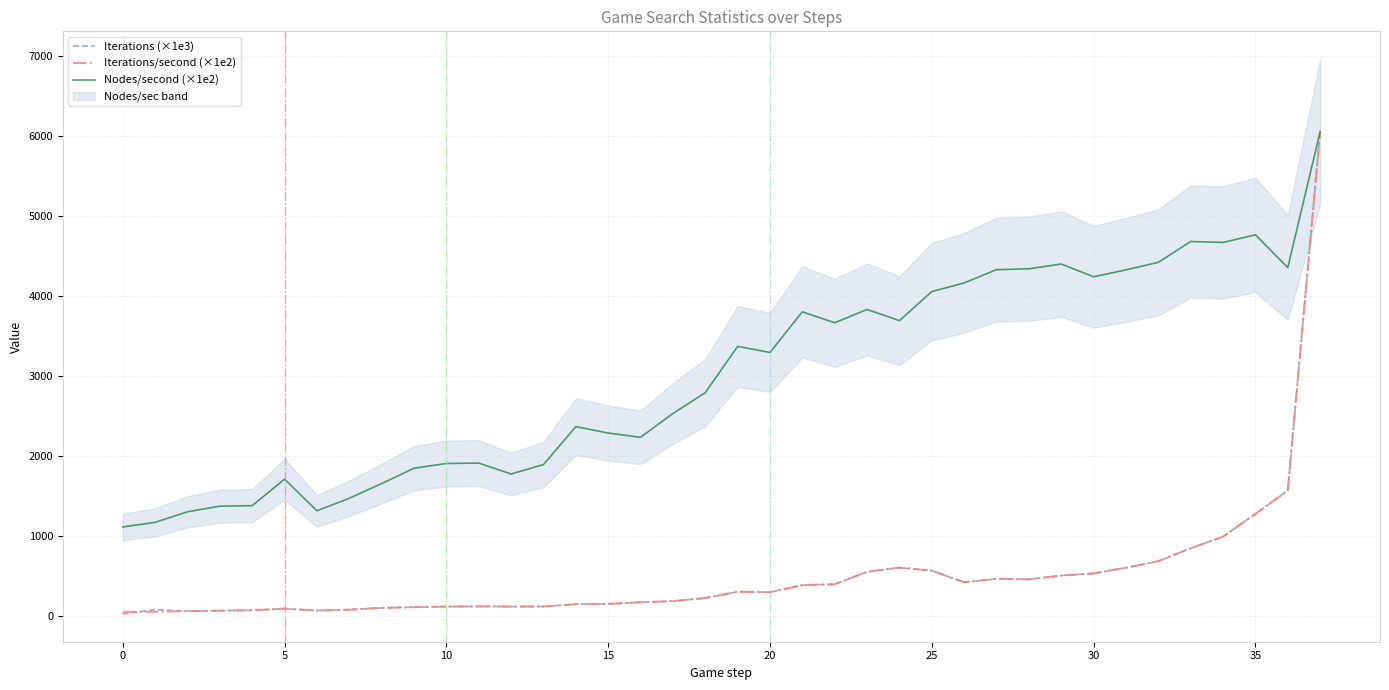

Read the Iterations/second (×1e2) value at 30.

533.3